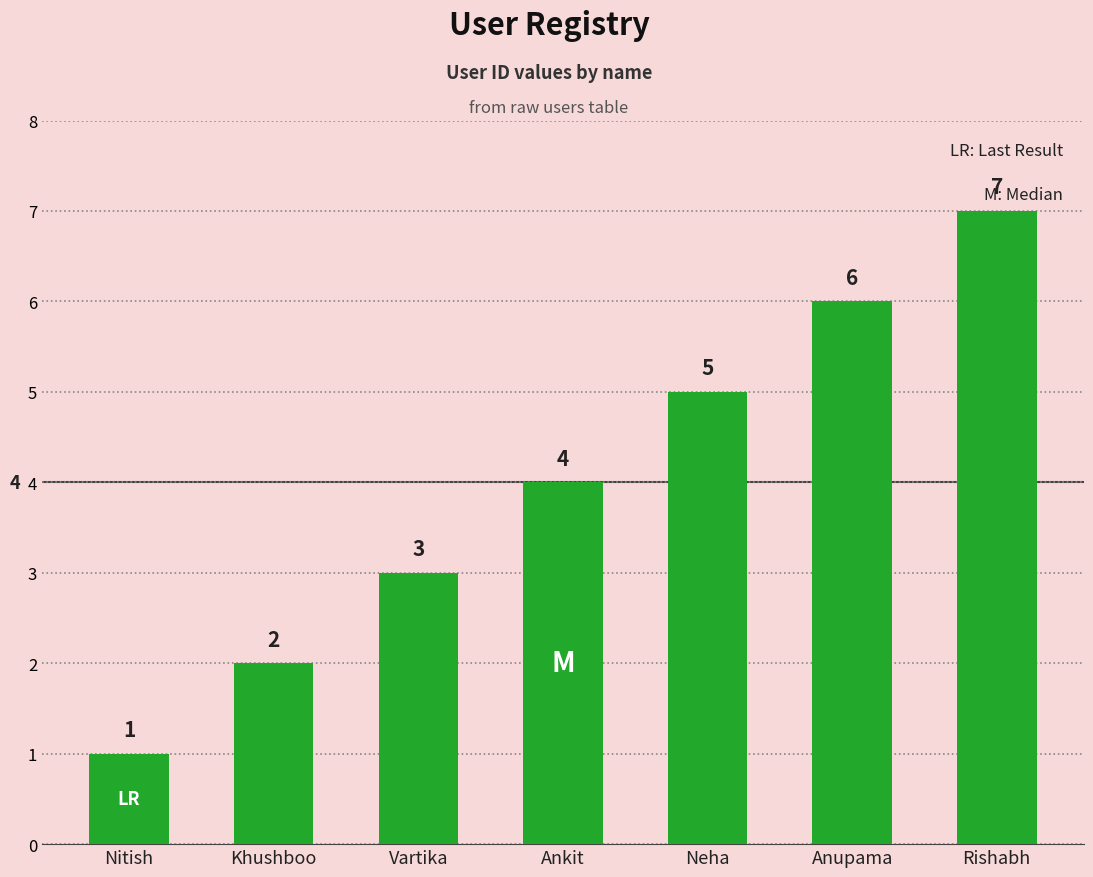

Read the value at Anupama.

6